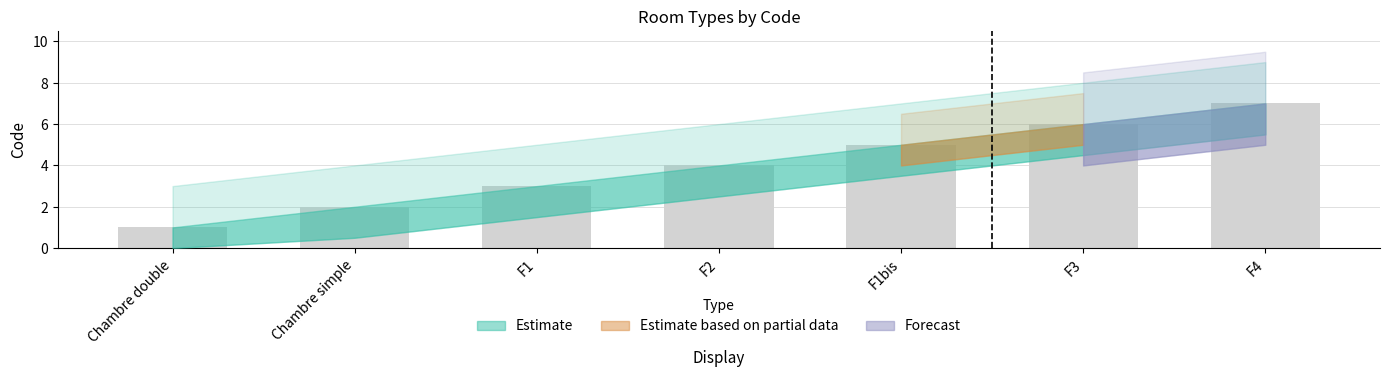

What is the label of the 2nd bar from the left?

Chambre simple